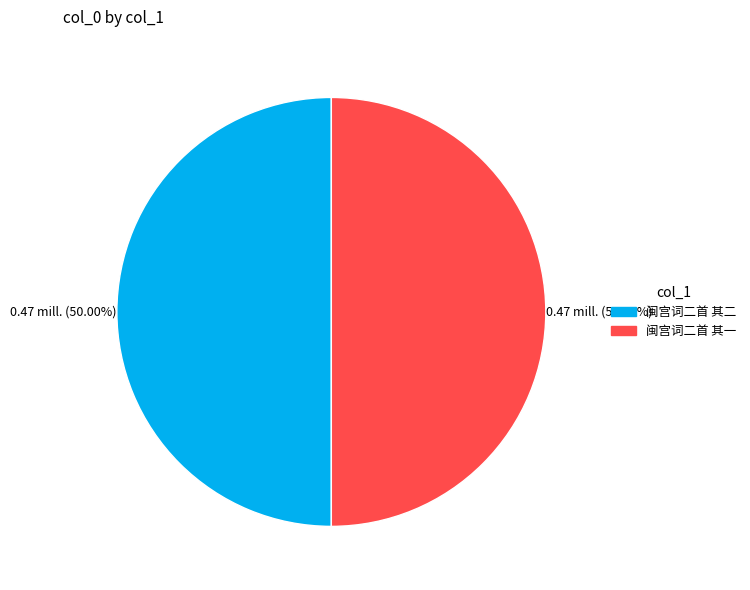

Approximately how many times larger is the value at 闽宫词二首 其二 compared to 闽宫词二首 其一?

1.0